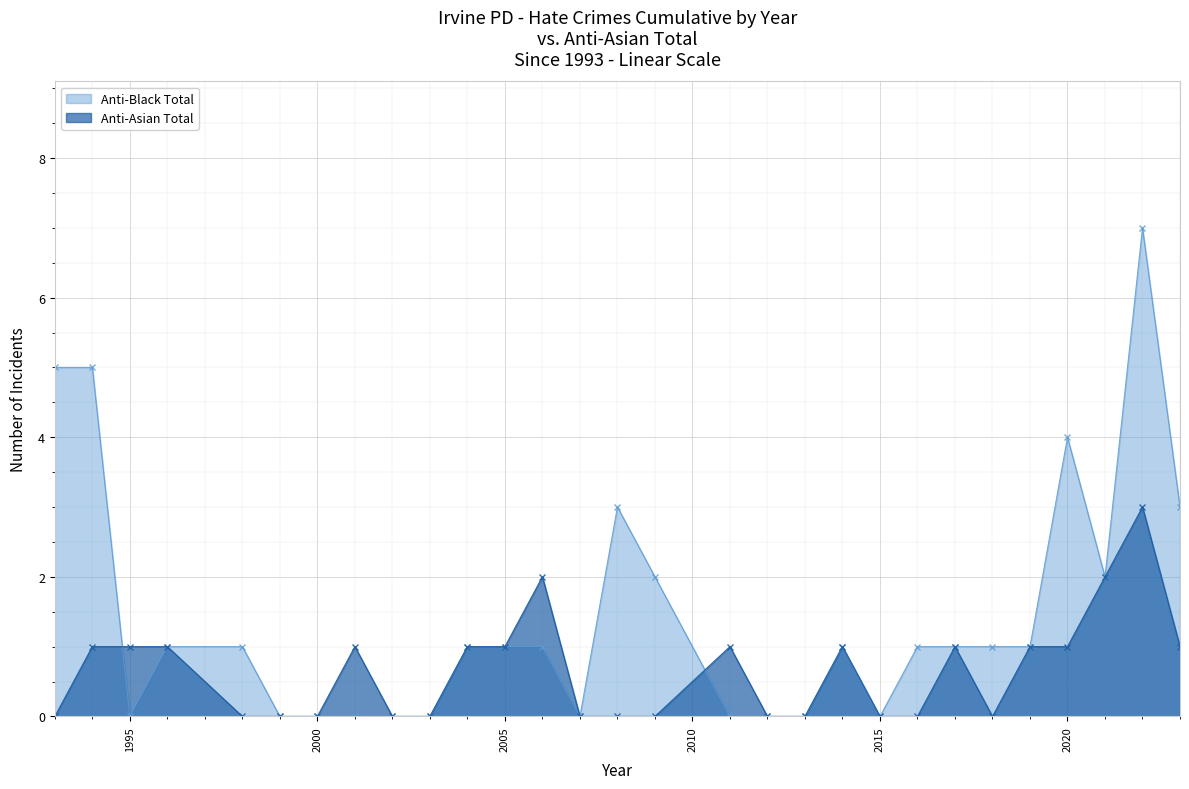

True or false: Anti-Asian Total has more than 1 interior local peaks.

True